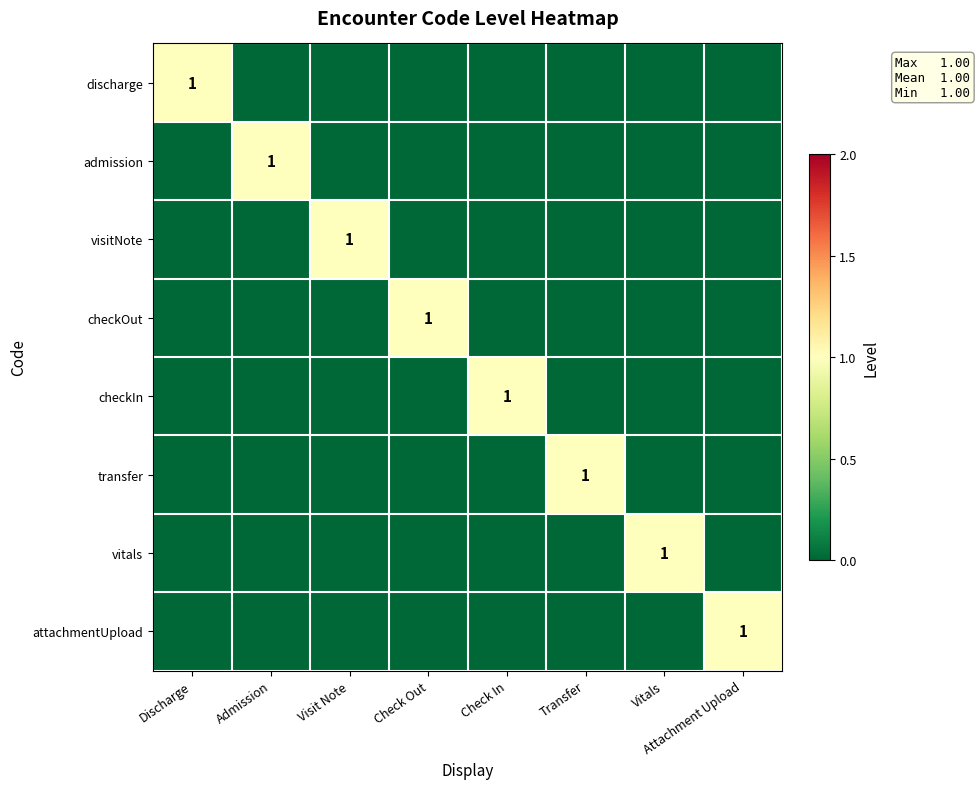

At how many categories does at least one series exceed 0?

8